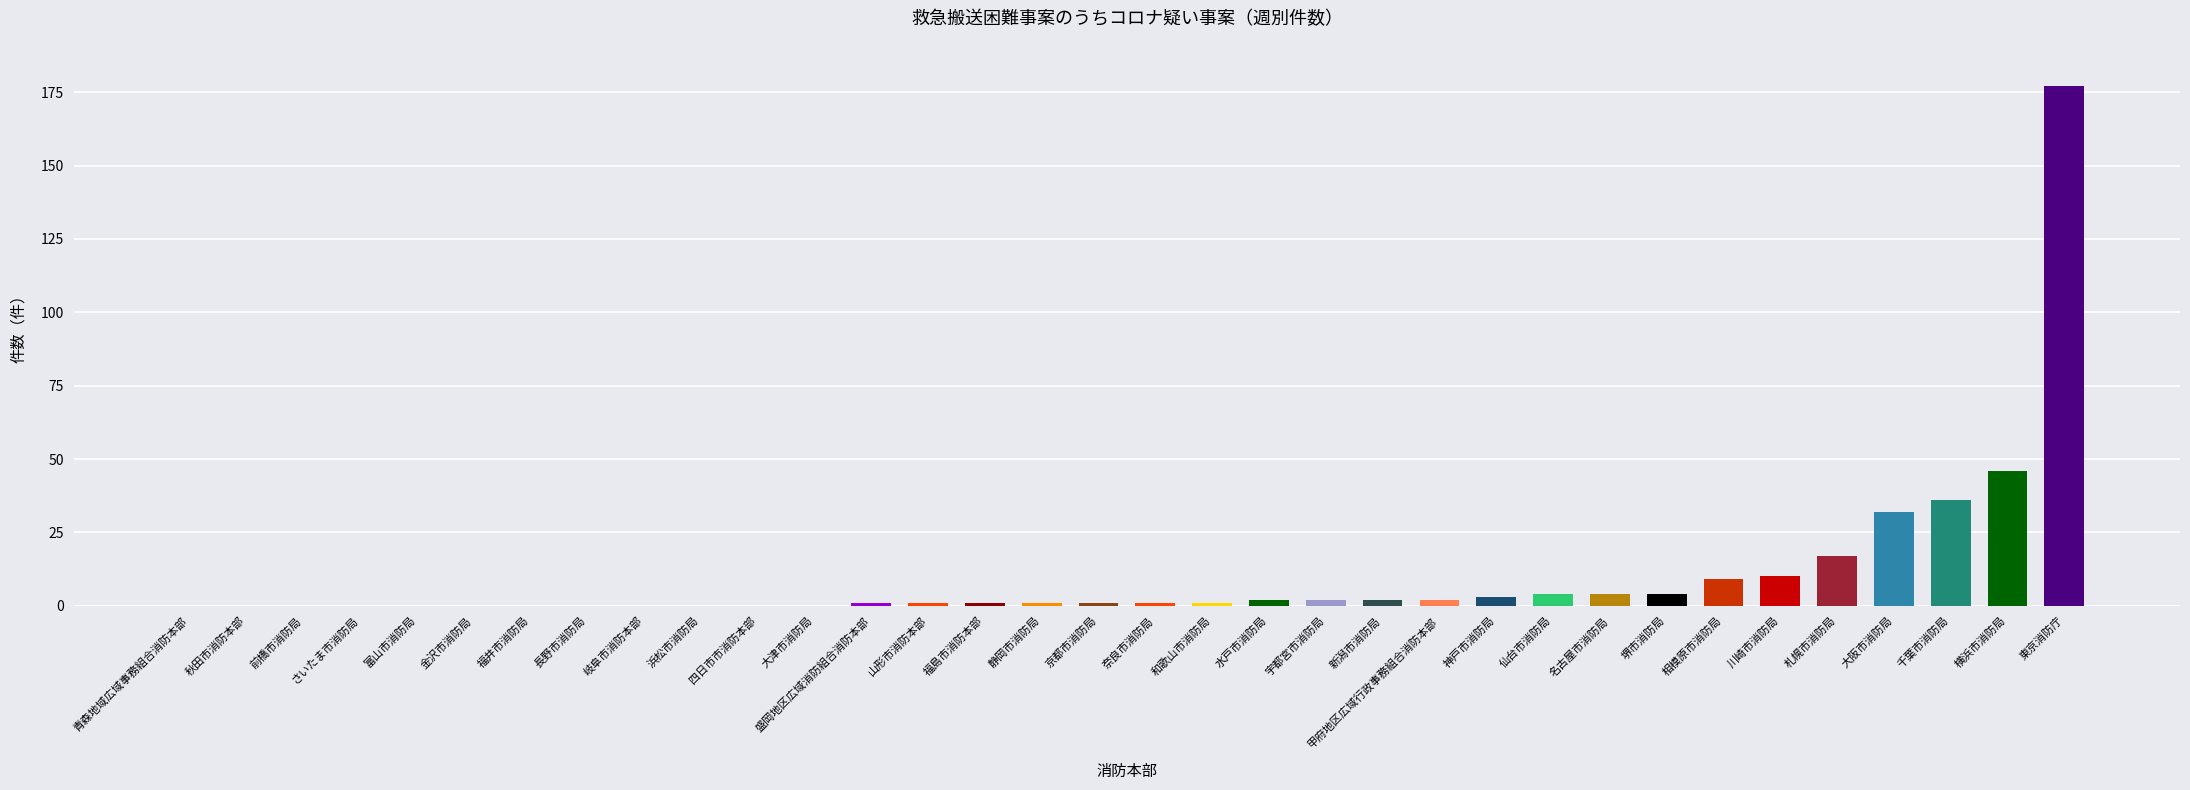

The chart shows a value of -102 at 前橋市消防局. True or false?

False